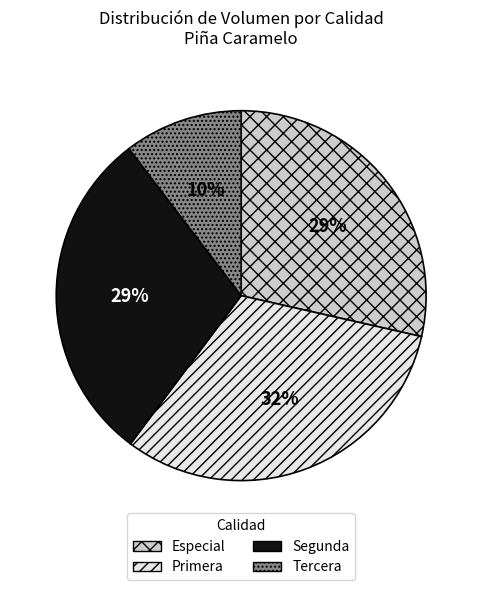

Is the sum of Especial and Segunda greater than half?

Yes